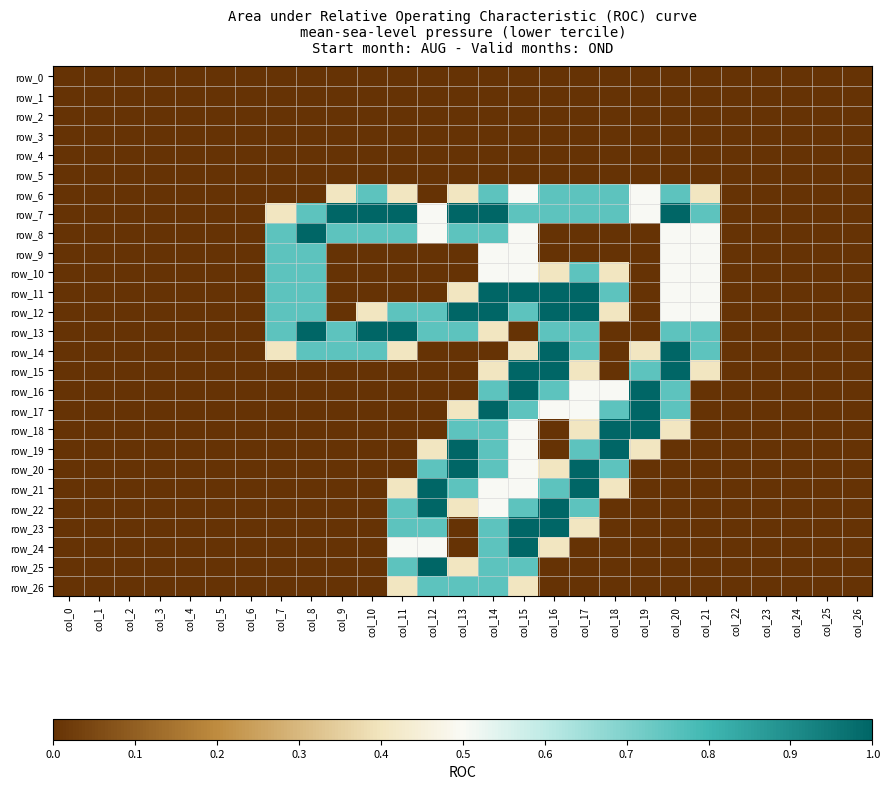

What is the total value across all series at col_7?

5.3